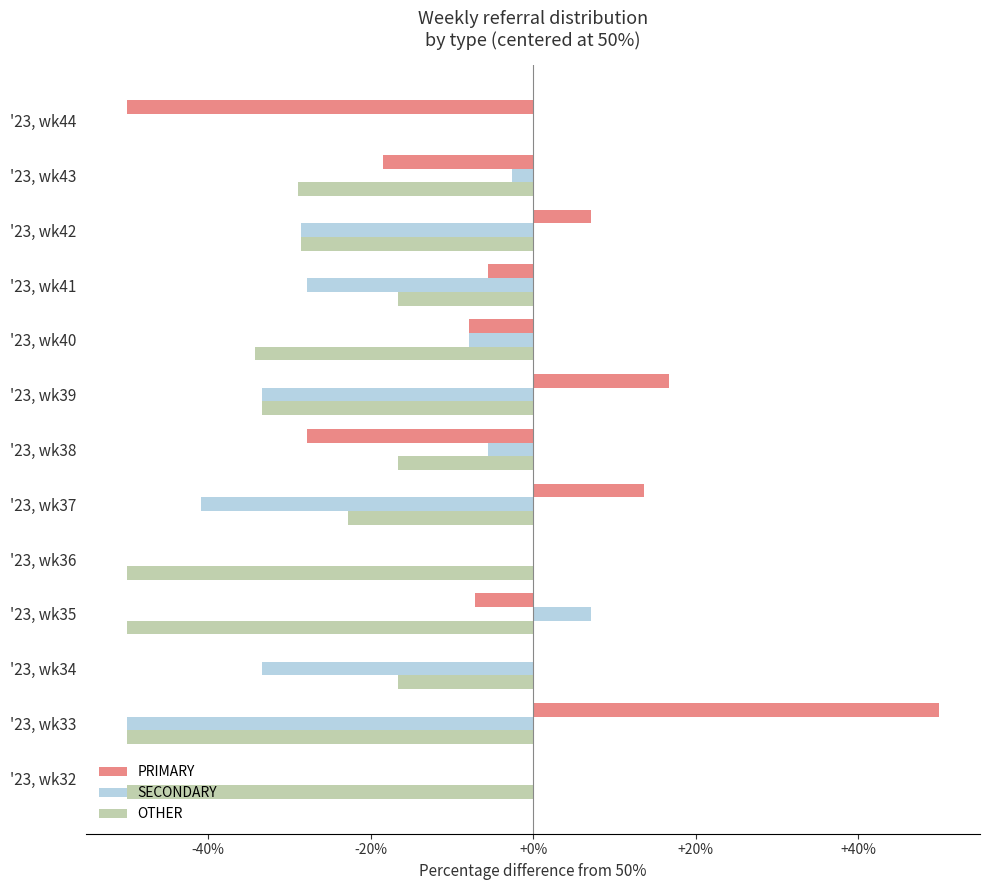

Is the value of OTHER at '23, wk34 greater than the value of PRIMARY at '23, wk40?

No